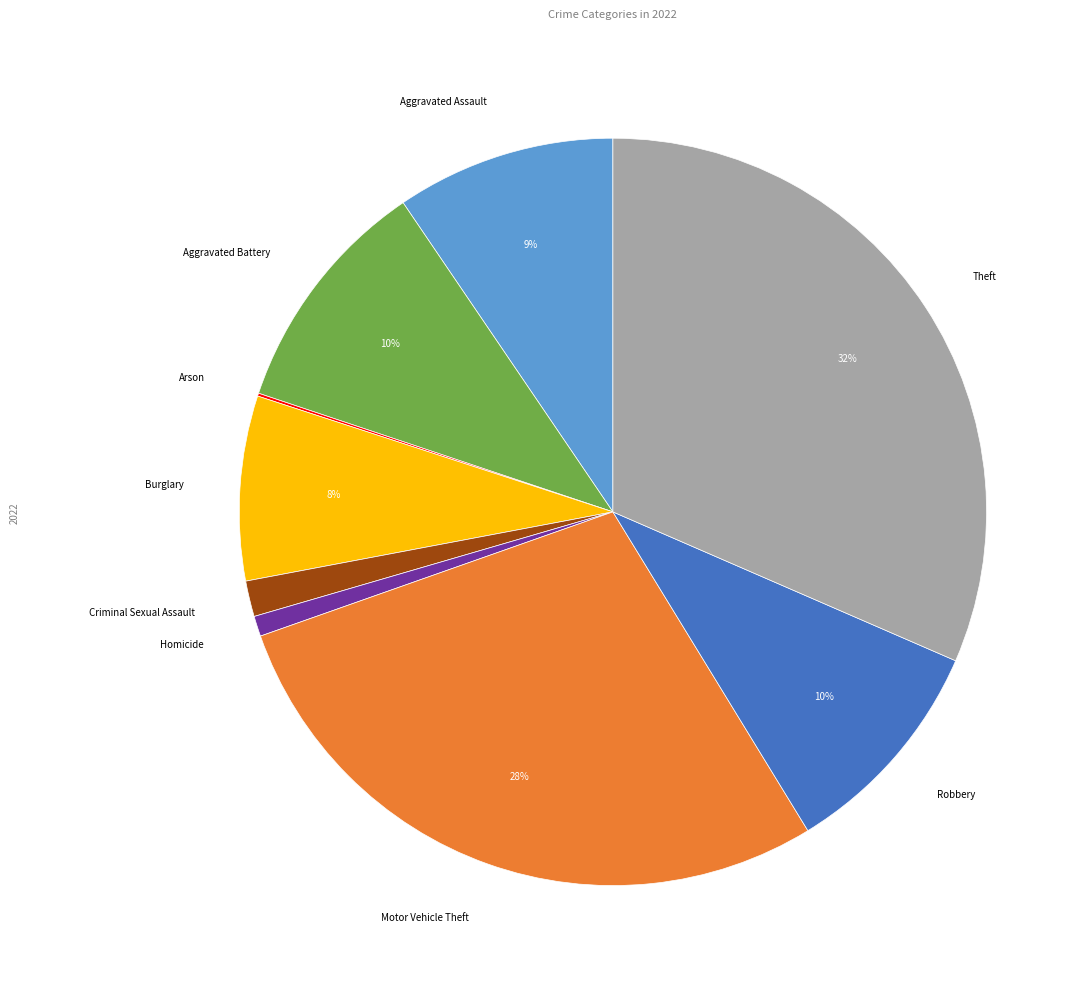

To the nearest percent, what is the combined percentage of Theft and Motor Vehicle Theft?

60%